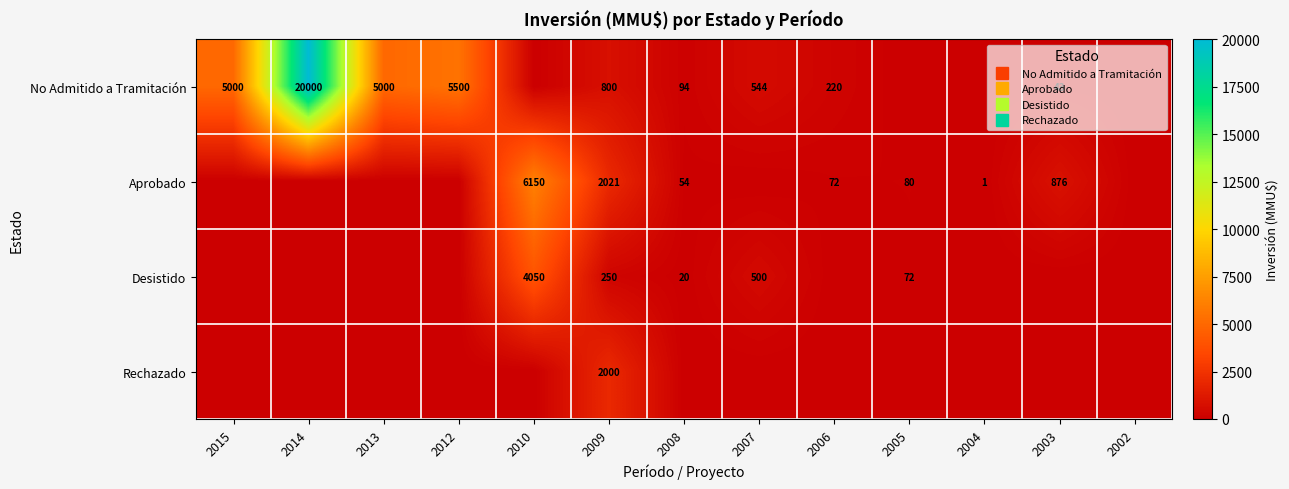

At which label is Aprobado closest to 3075?

2009